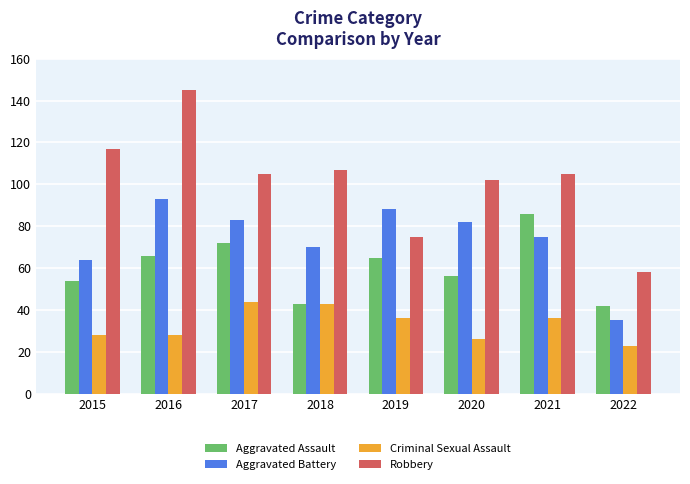

At how many categories does at least one series exceed 120?

1